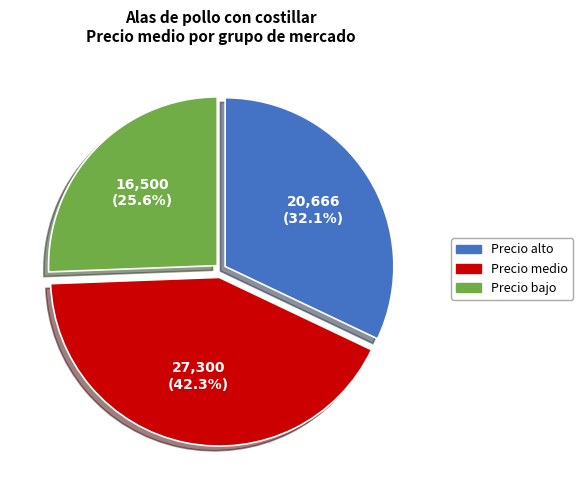

What is the largest slice in the pie chart?

Precio medio